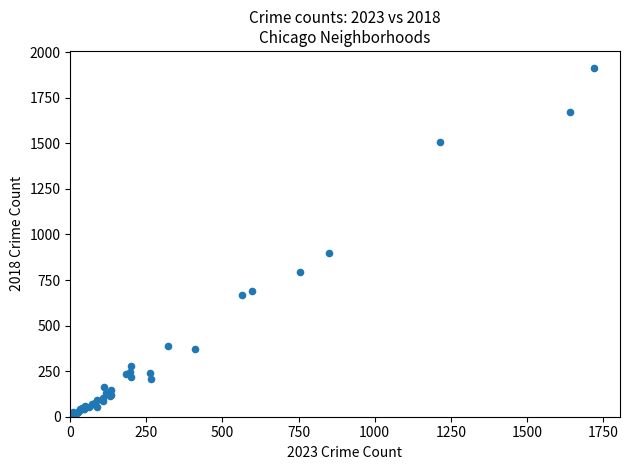

What Y value in the scatter plot is closest to 960?

898